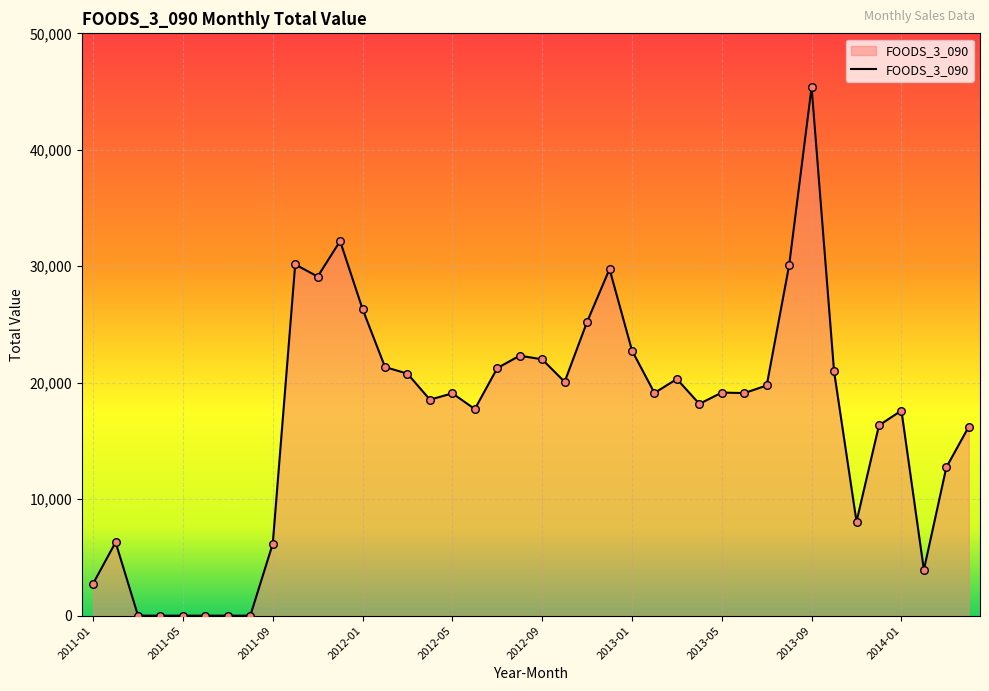

What is the difference between the maximum and minimum values?

45377